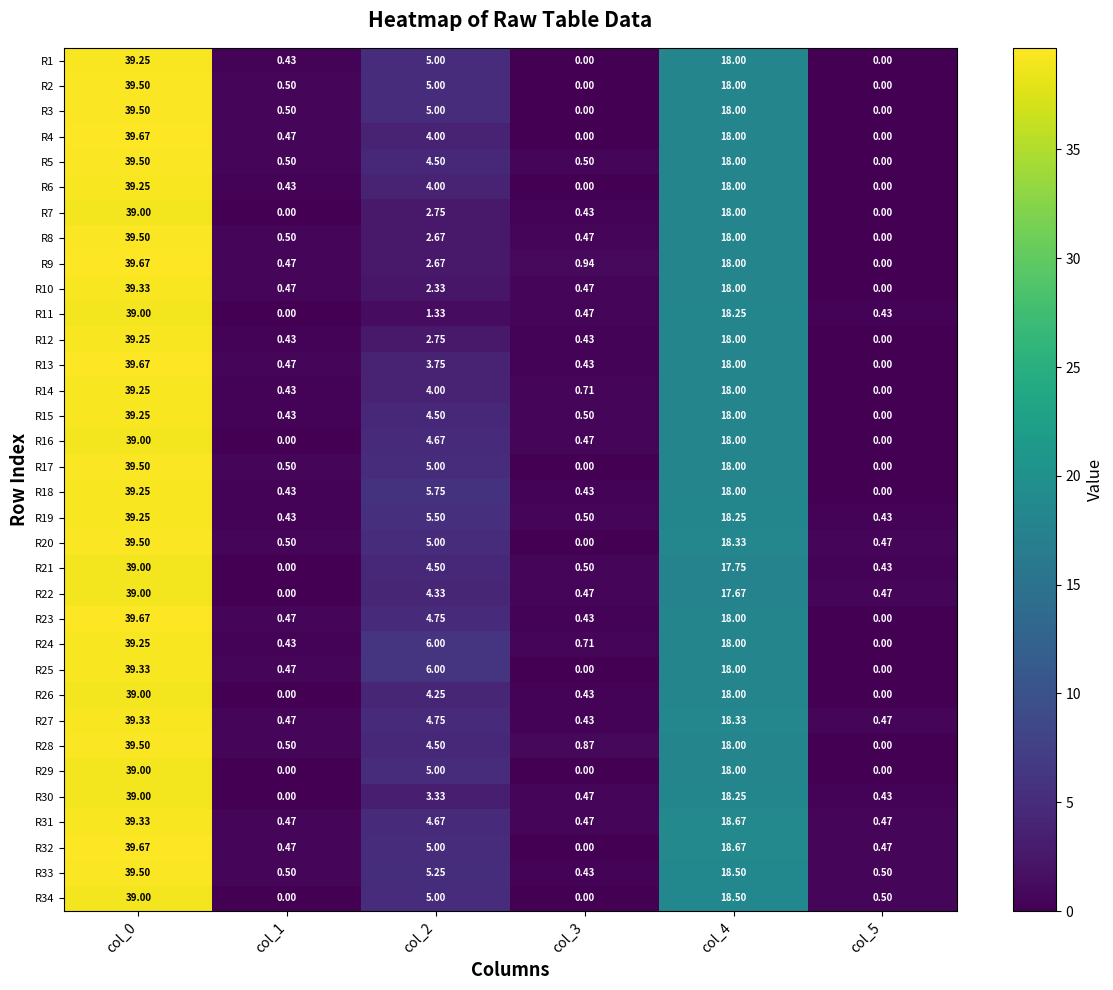

At which category is the sum across all series the highest?

col_0